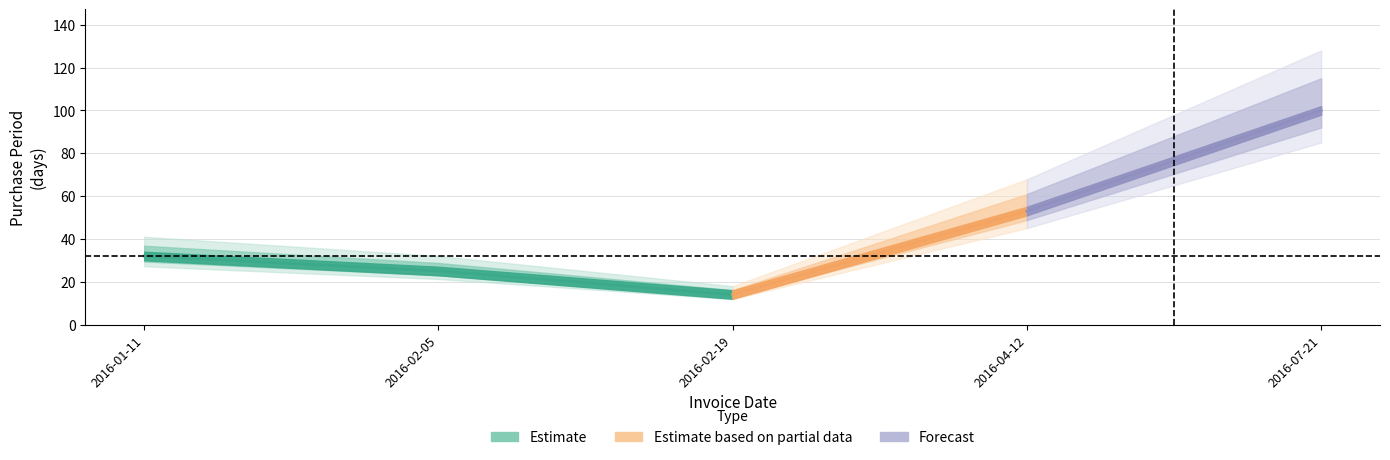

What is the sum of all values?

224